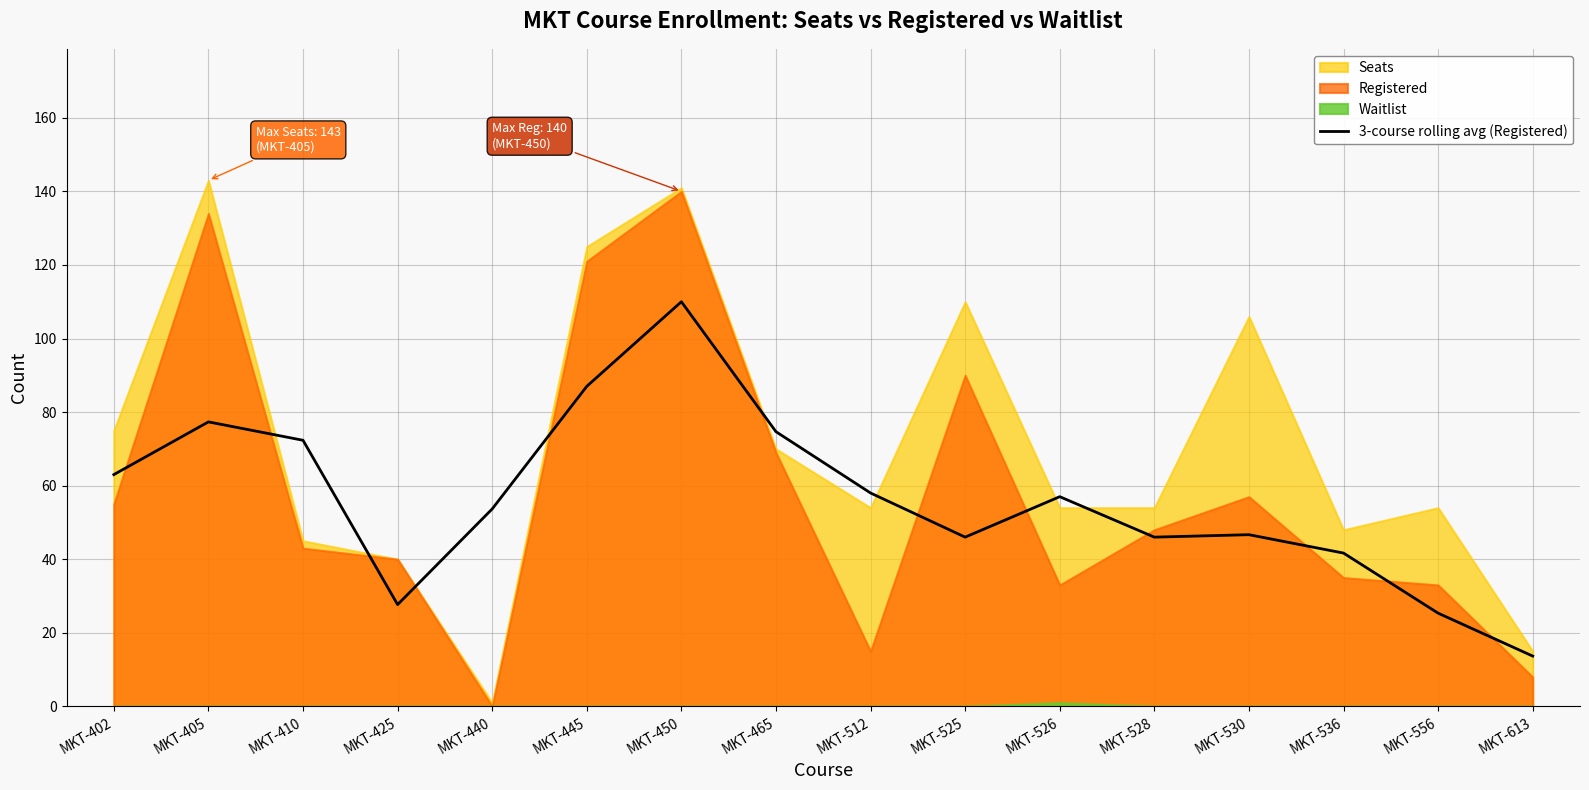

The chart shows a value of 63.0 at MKT-402. True or false?

True